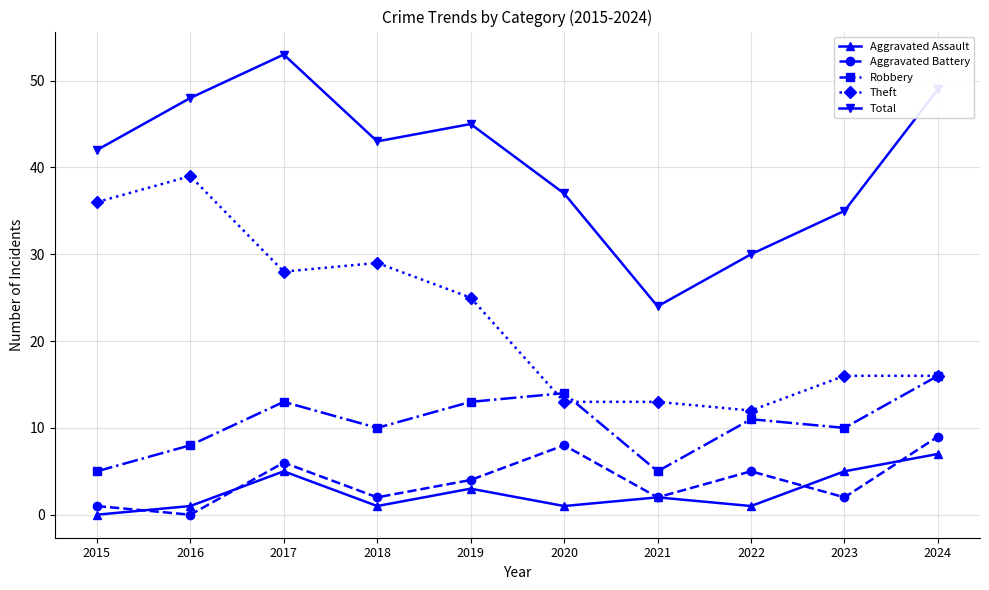

True or false: Robbery and Theft cross at least once.

True